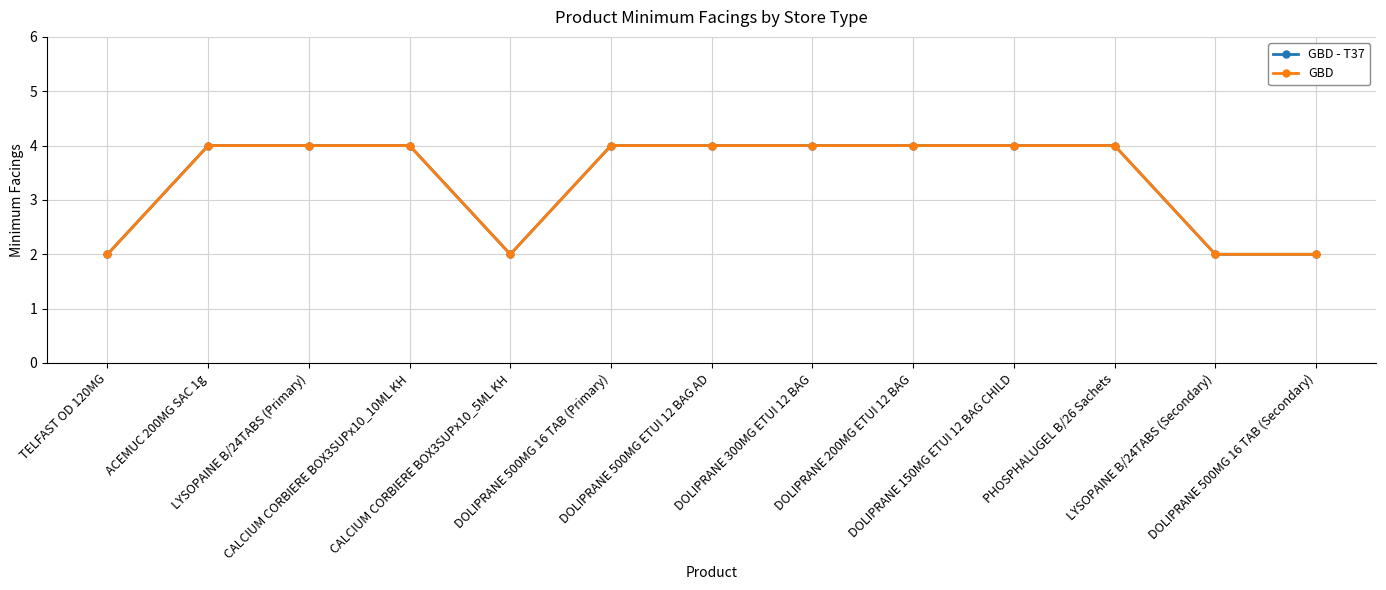

Reading right to left, list all the values displayed in this chart.

GBD - T37: 2	2	4	4	4	4	4	4	2	4	4	4	2
GBD: 2	2	4	4	4	4	4	4	2	4	4	4	2